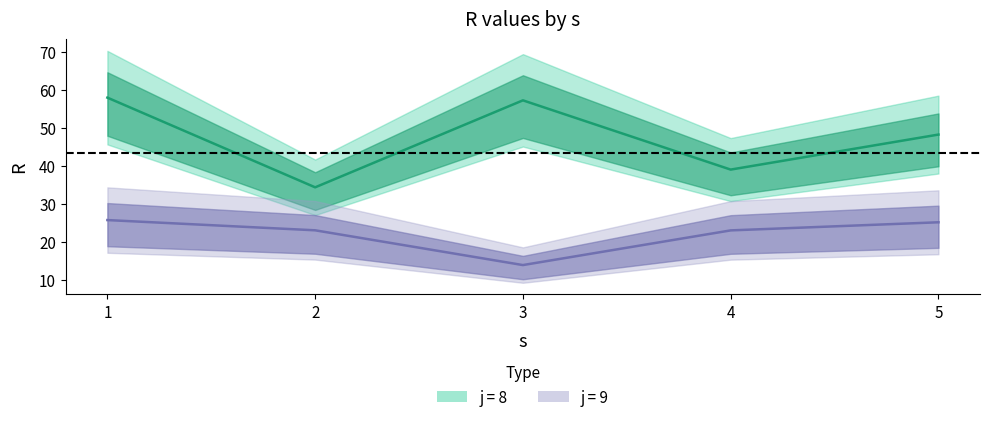

Reading left to right, transcribe all the data shown in this chart.

j=8 R: 58.0	34.4	57.3	39.1	48.3
j=9 R: 25.8	23.1	14.0	23.1	25.2